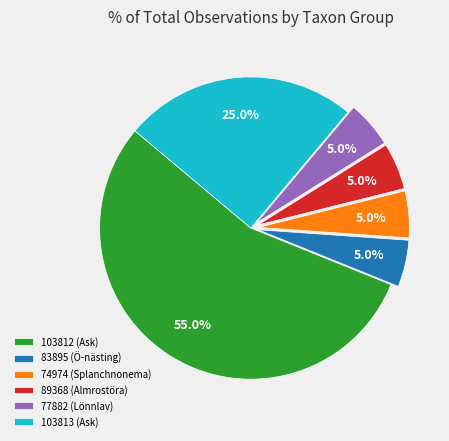

What portion of the pie excludes 77882 (Lönnlav)?

95.0%